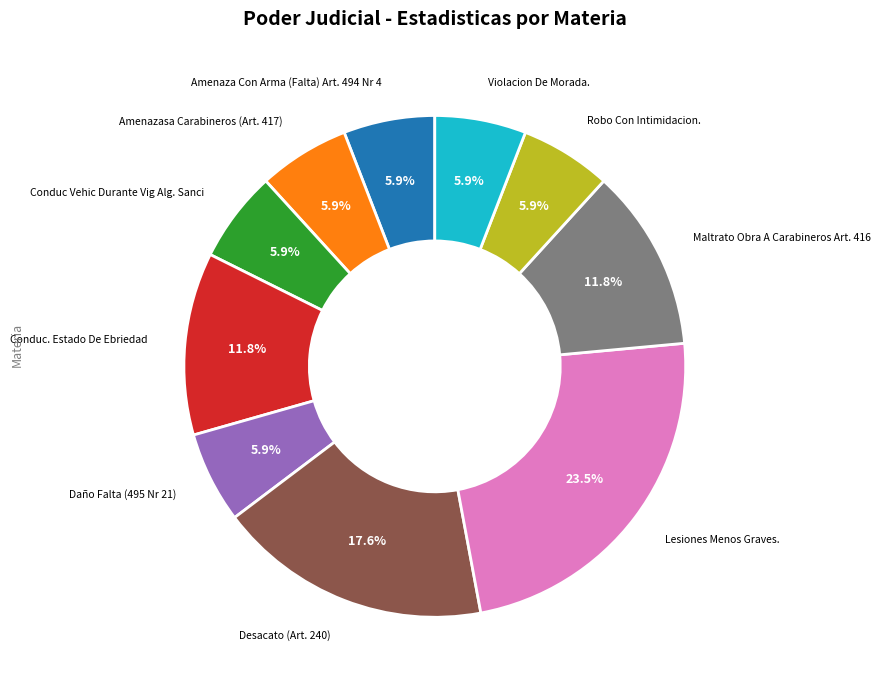

Does any single category account for the majority?

No